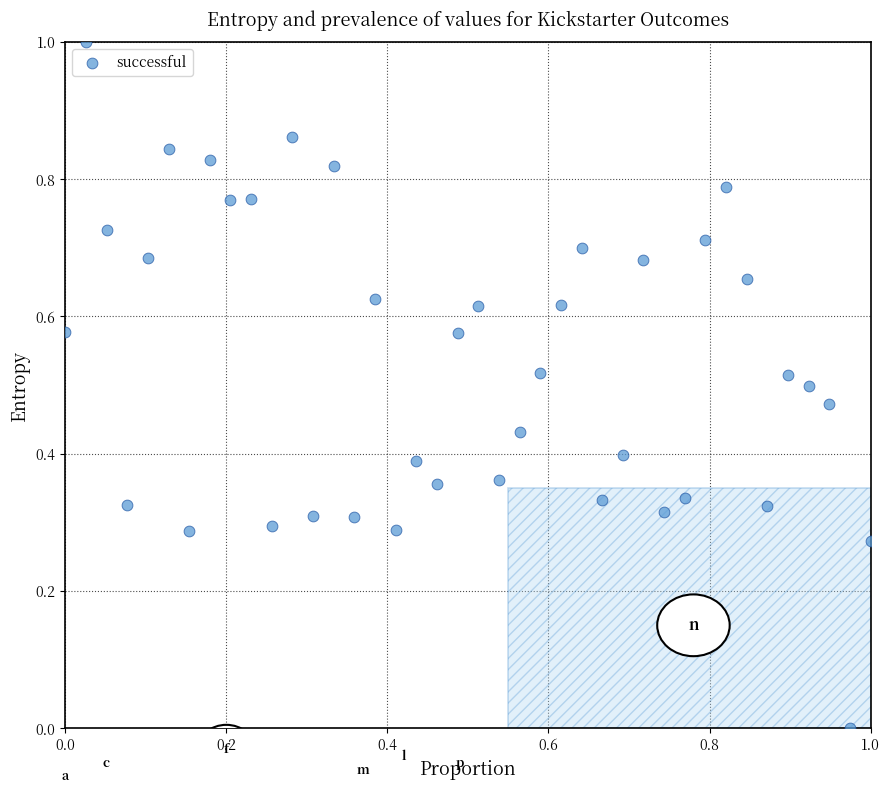

What is the range of Y values (max minus min)?

1.0